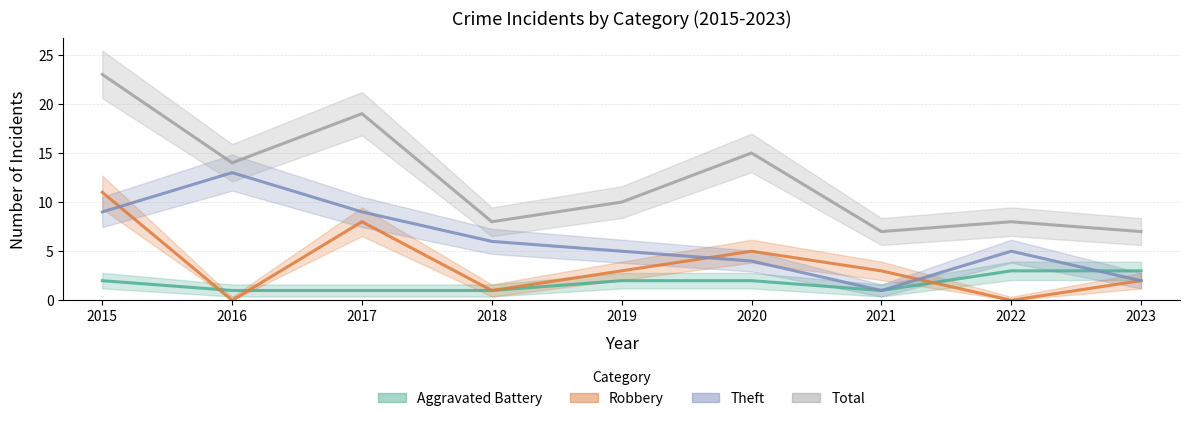

Does the chart display data point markers on the line(s)?

No